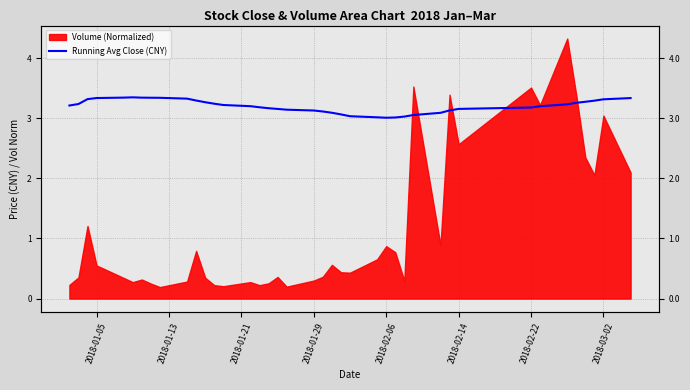

True or false: the data shows 5.5 at 35.

False